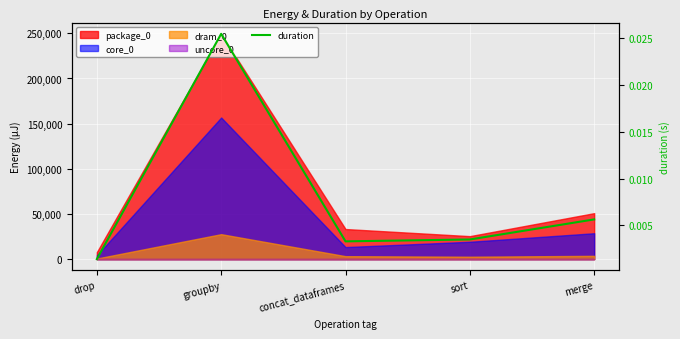

Which has a higher value, groupby or concat_dataframes?

groupby